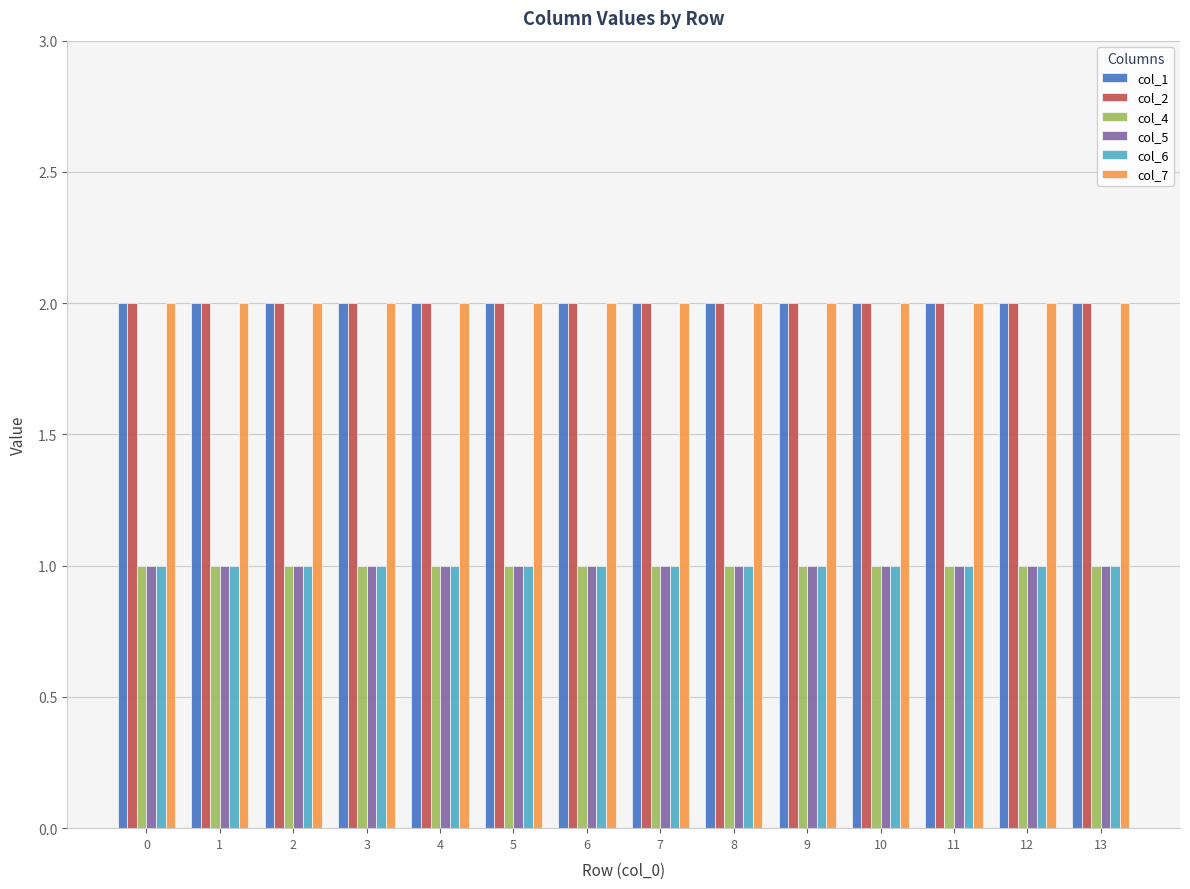

What is the value of the col_7 bar at the 1st from the left?

2